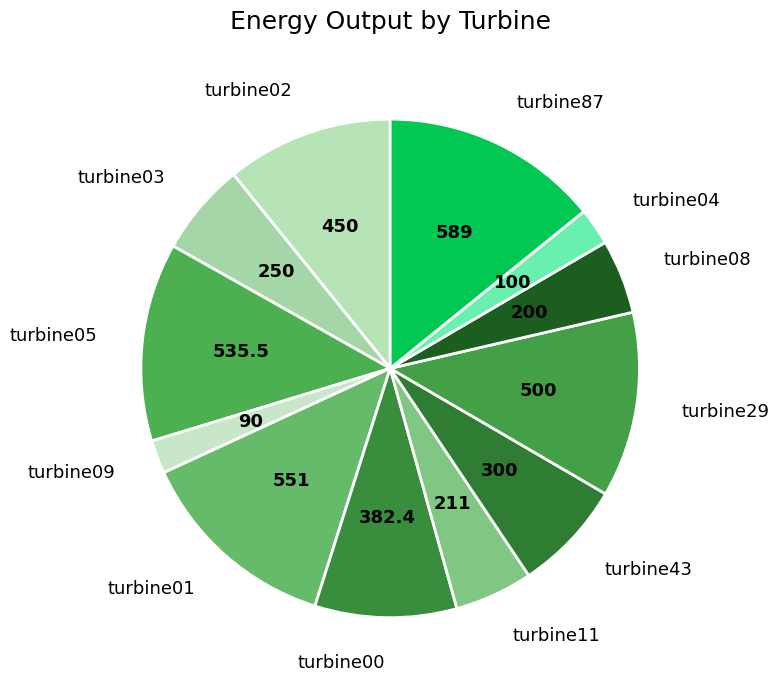

Is there a majority slice in this chart?

No